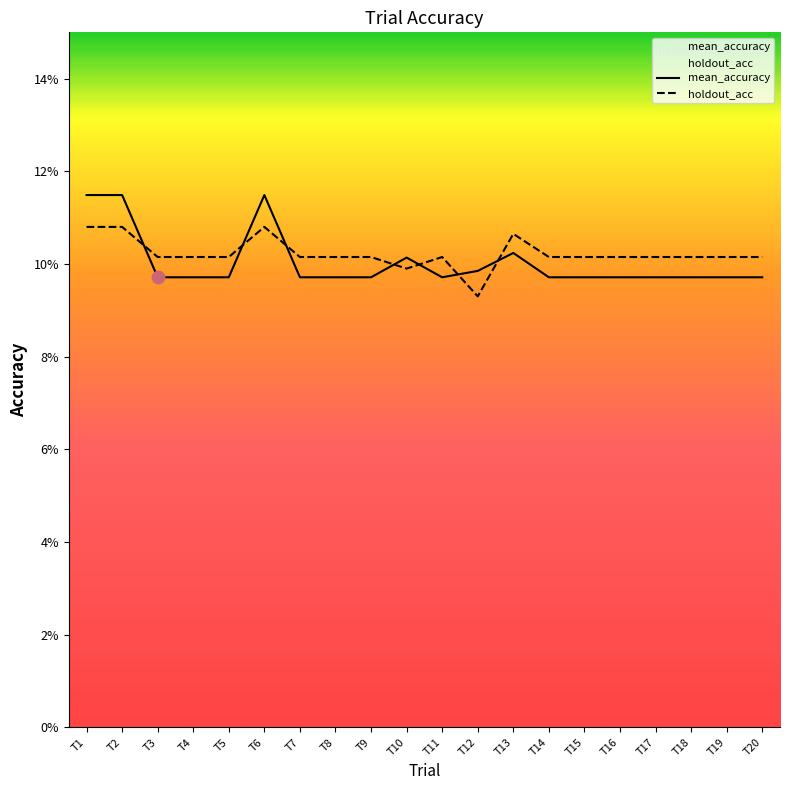

Which series reaches the minimum Y coordinate?

holdout_acc